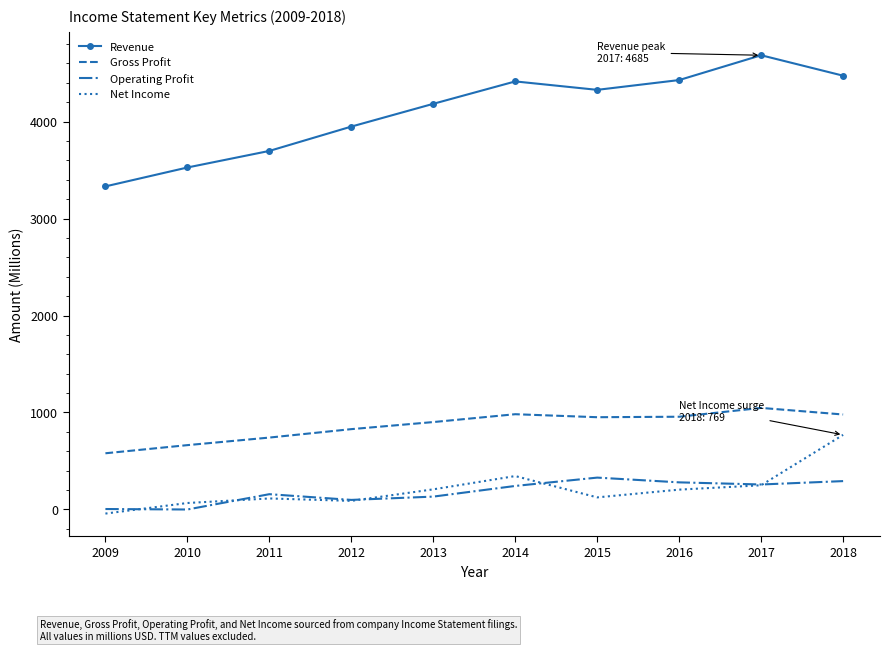

What are all the series names shown in the legend?

Revenue, Gross Profit, Operating Profit, Net Income